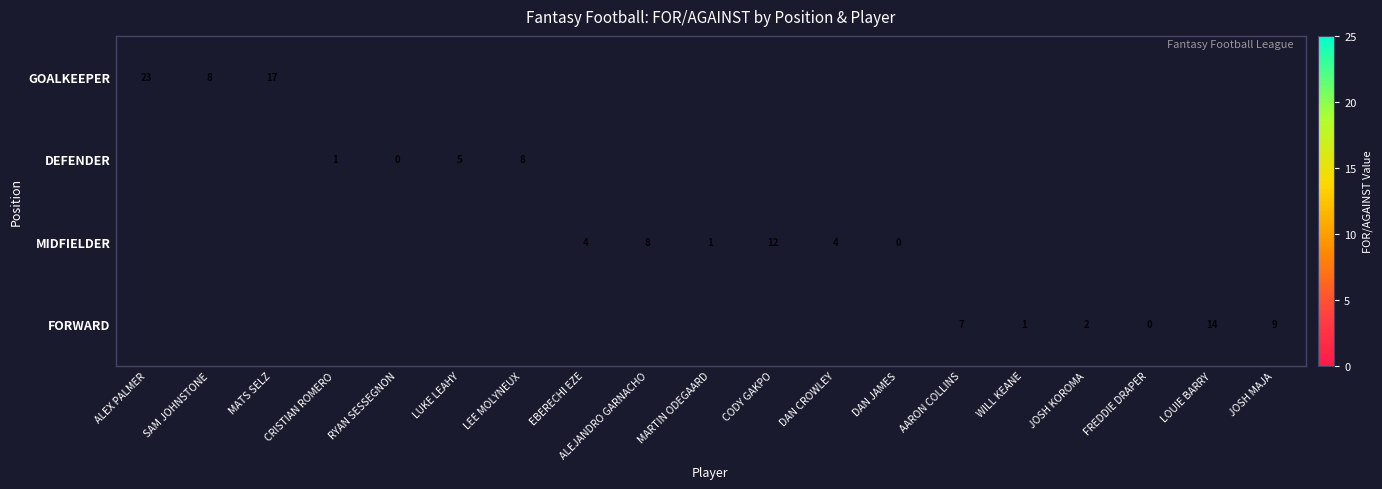

The value of GOALKEEPER at MATS SELZ is 7.9. True or false?

False